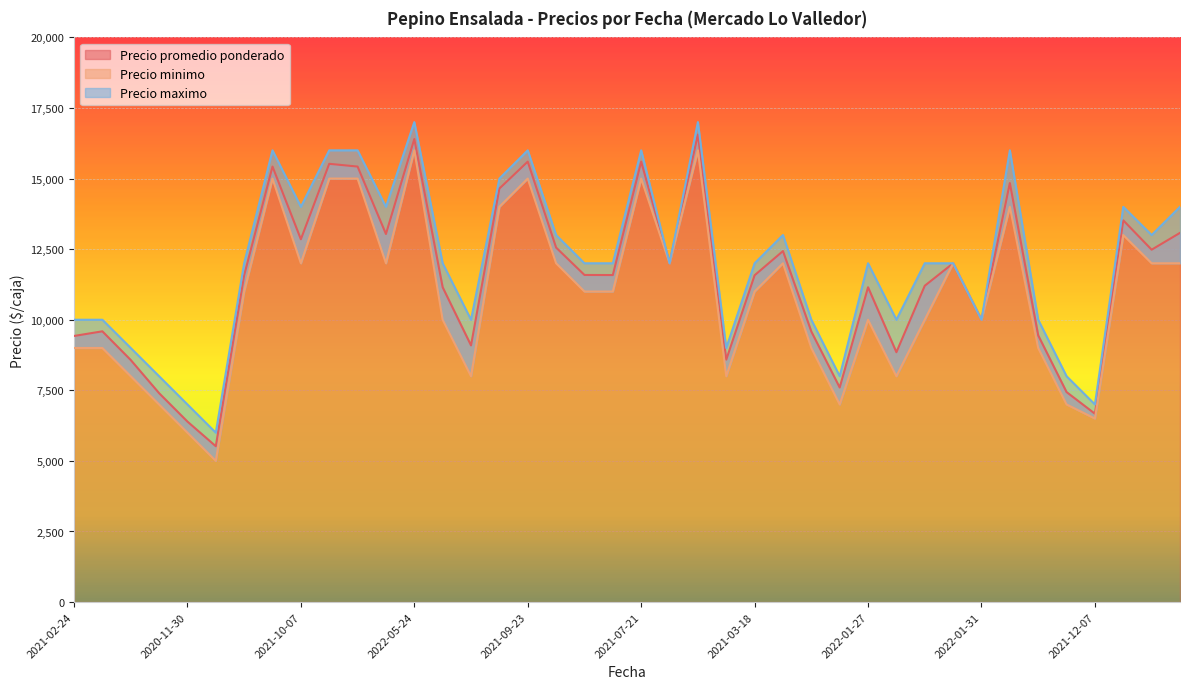

What is the spread (max minus min) of values at 2021-09-23?

1000